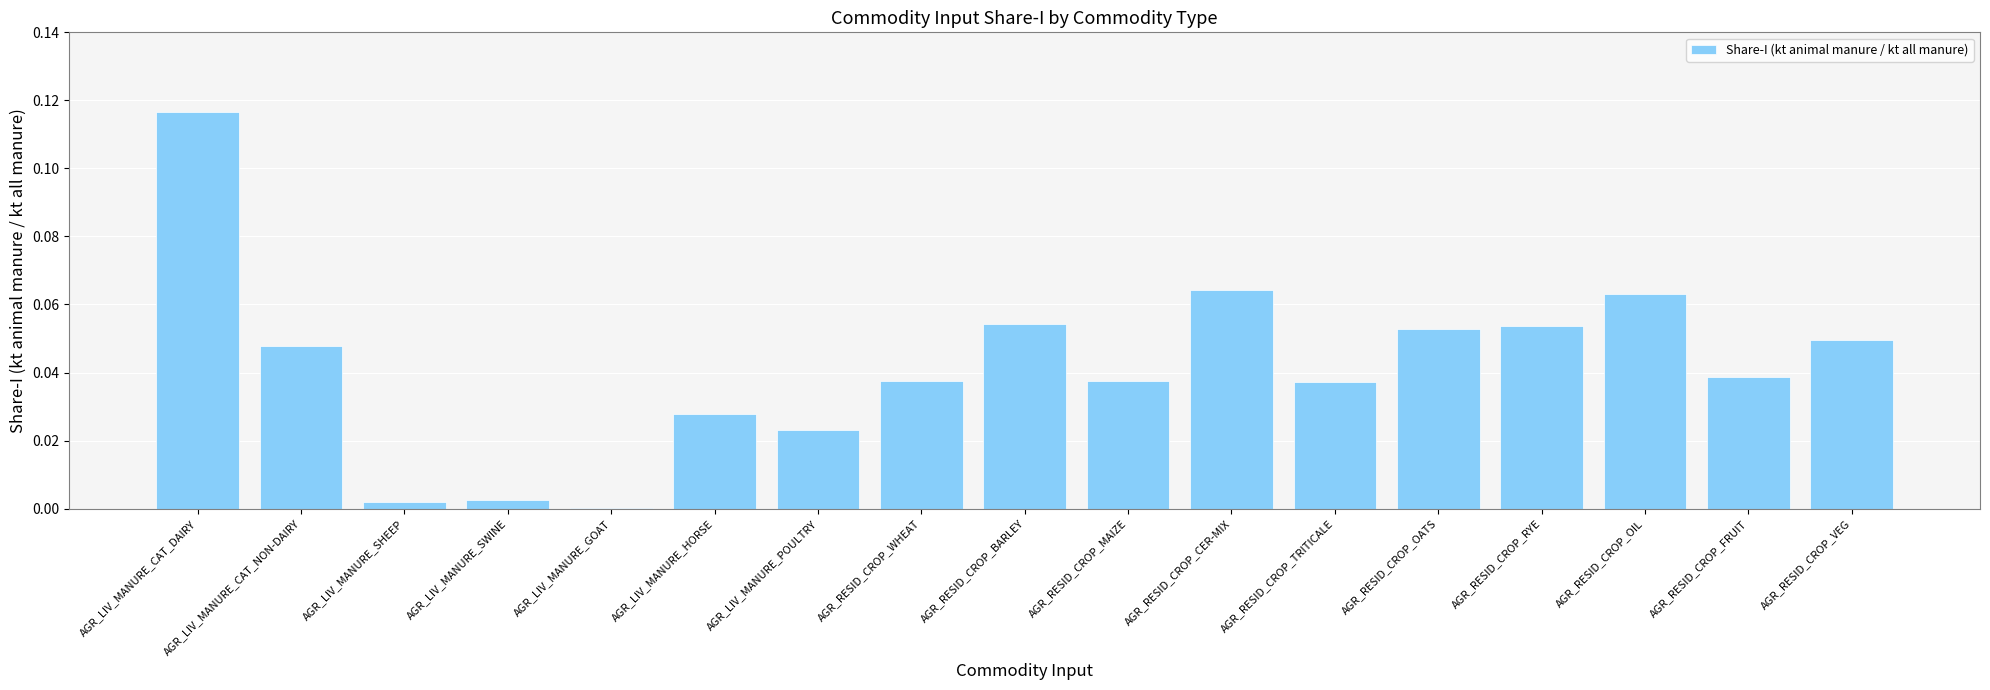

Which has a higher value, AGR_LIV_MANURE_CAT_NON-DAIRY or AGR_RESID_CROP_MAIZE?

AGR_LIV_MANURE_CAT_NON-DAIRY